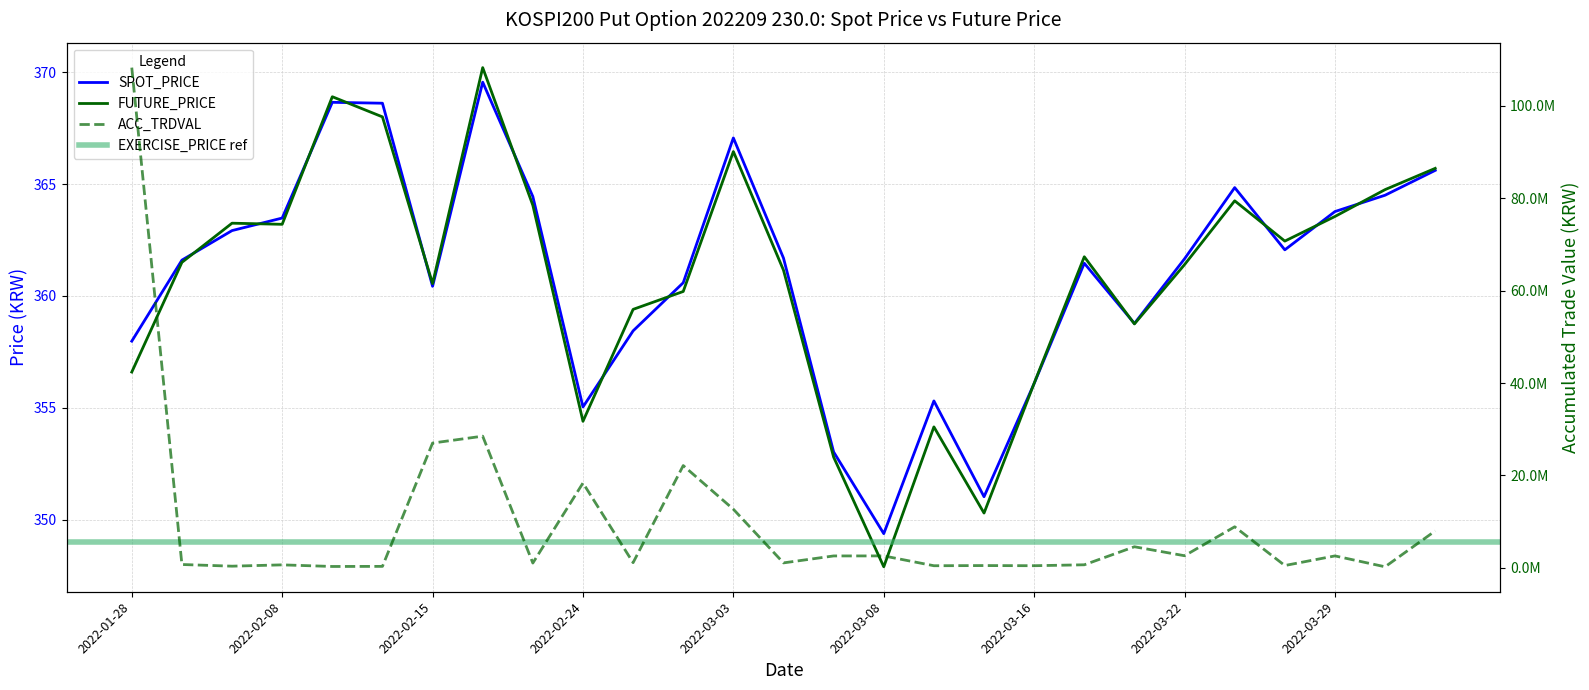

Which series has the widest spread of values?

FUTURE_PRICE